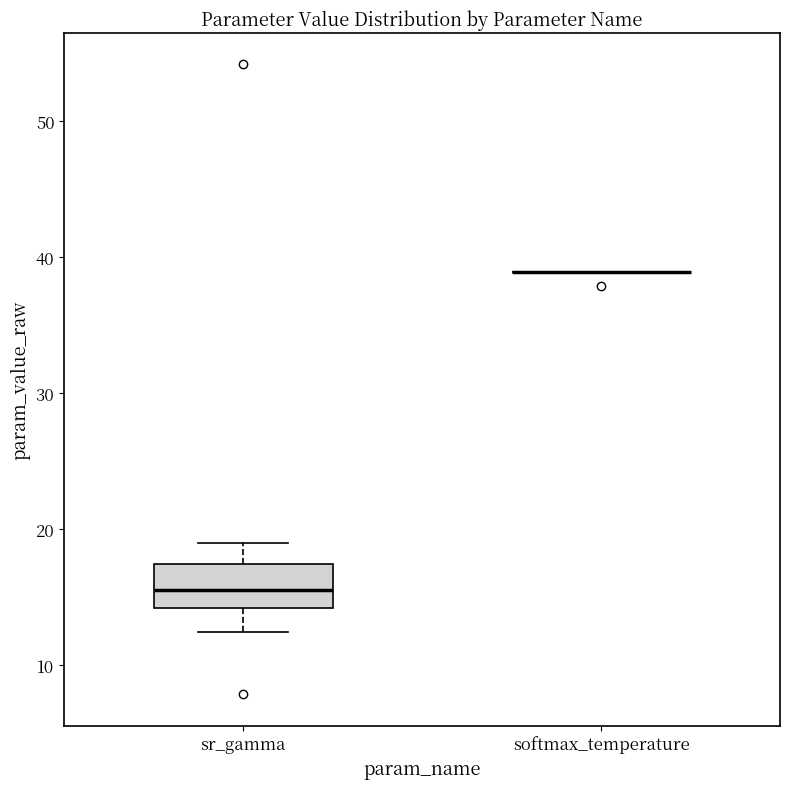

Reading left to right, transcribe this box plot: for each box, give where its median line is, the range the box spans, and where its two whiskers end, as read against the y-axis. The values are not printed on the chart, so give them approximately, as read against the axis.

sr_gamma: median 16, box 14 to 17, whiskers 12 to 19
softmax_temperature: box collapsed to a line at 39, whiskers 39 to 39